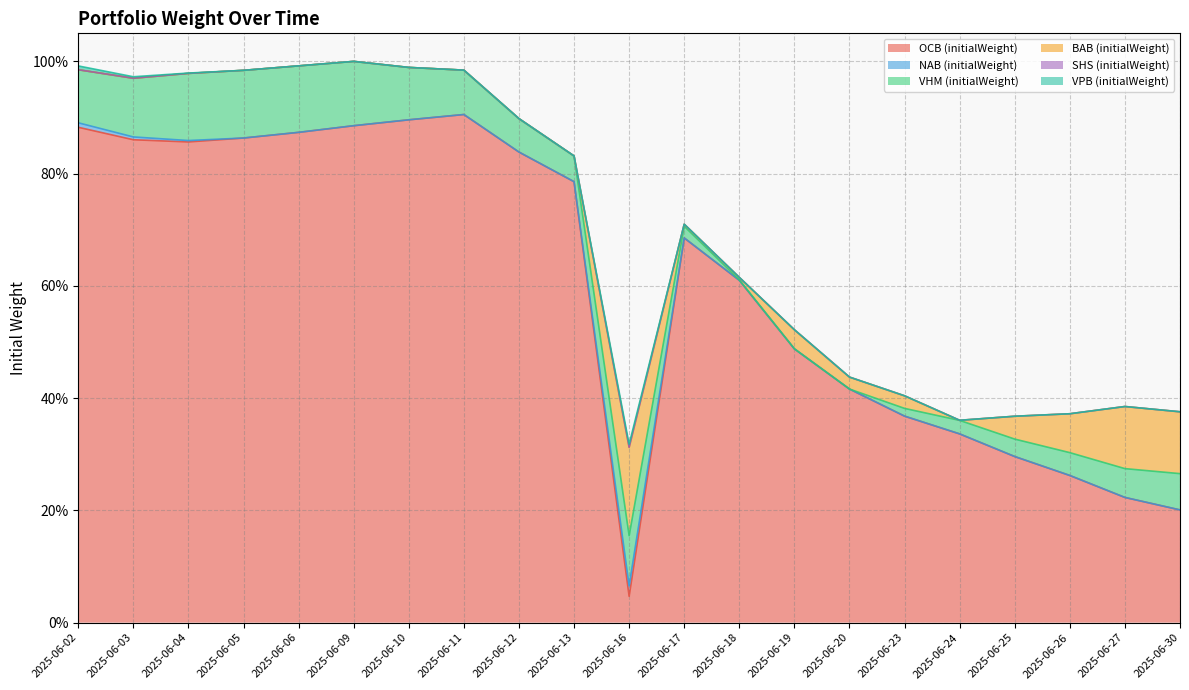

At which category is the sum across all series the highest?

2025-06-09